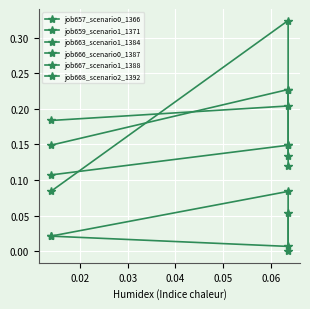

Rank the series at 0.03 from lowest to highest value.

job657_scenario0_1366, job666_scenario0_1387, job668_scenario2_1392, job659_scenario1_1371, job667_scenario1_1388, job663_scenario1_1384